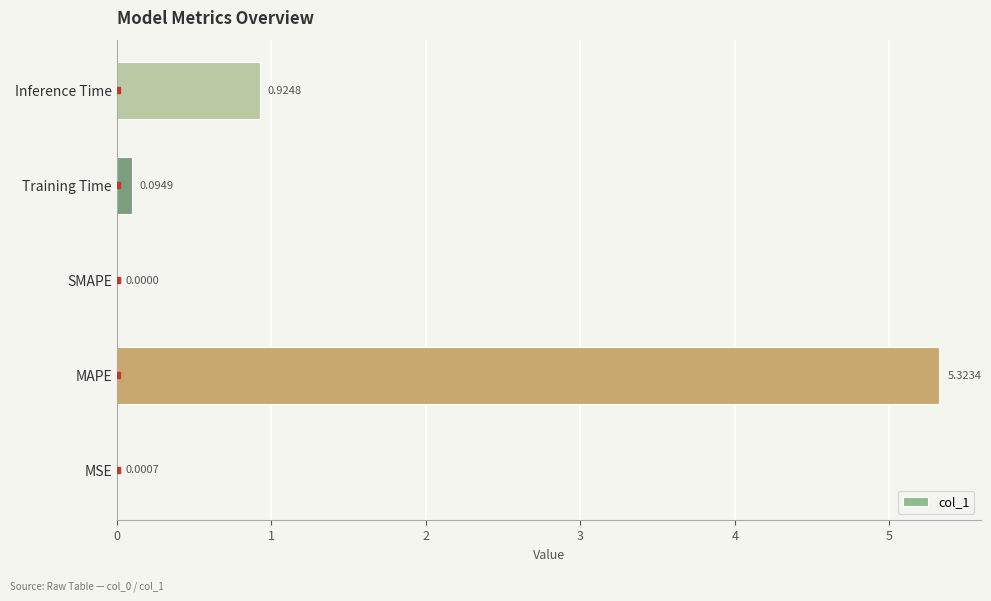

What is the change in value from MAPE to Training Time?

-5.2